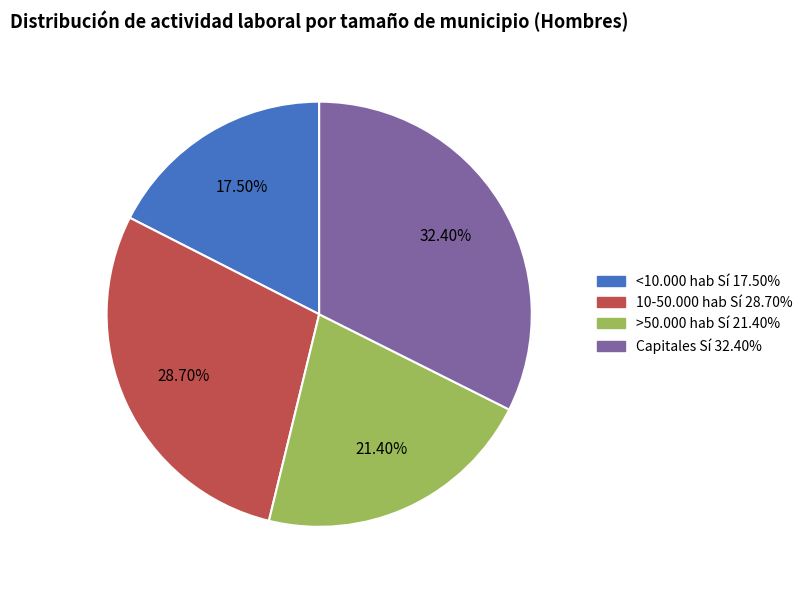

Between >50.000 hab Sí and <10.000 hab Sí, which is larger?

>50.000 hab Sí